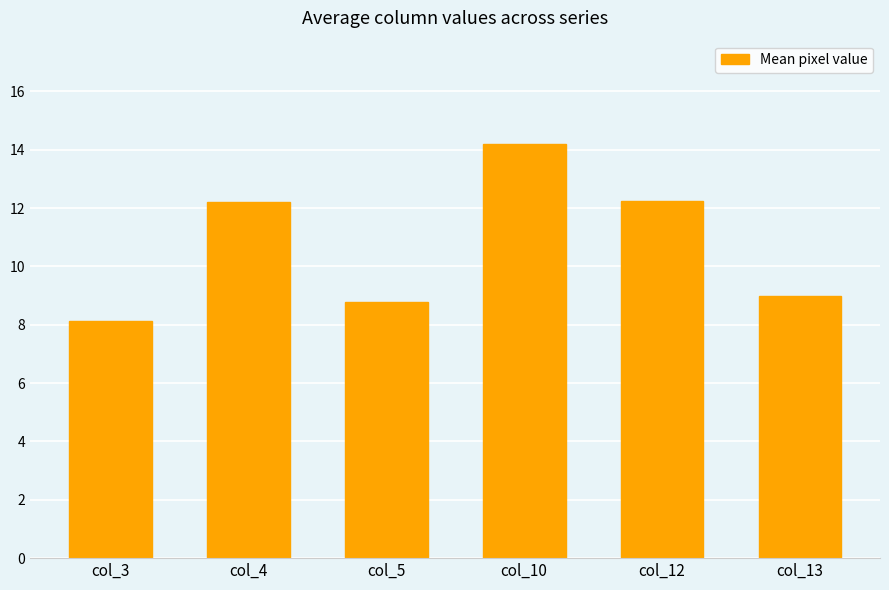

What is the maximum value shown in the chart?

14.2